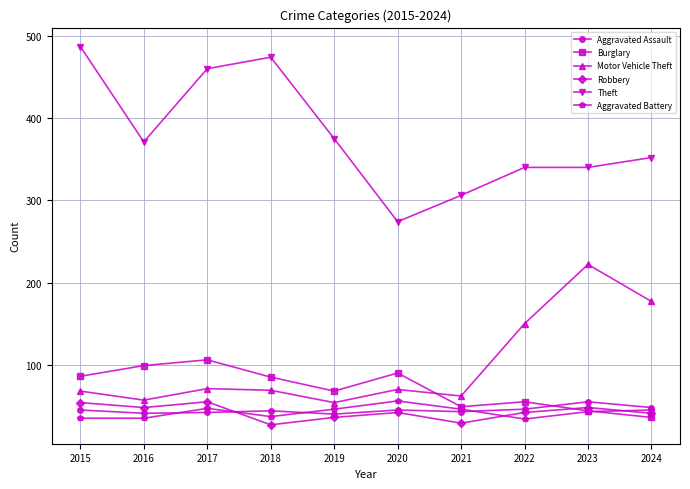

What is the spread (max minus min) of values at 2020?

232